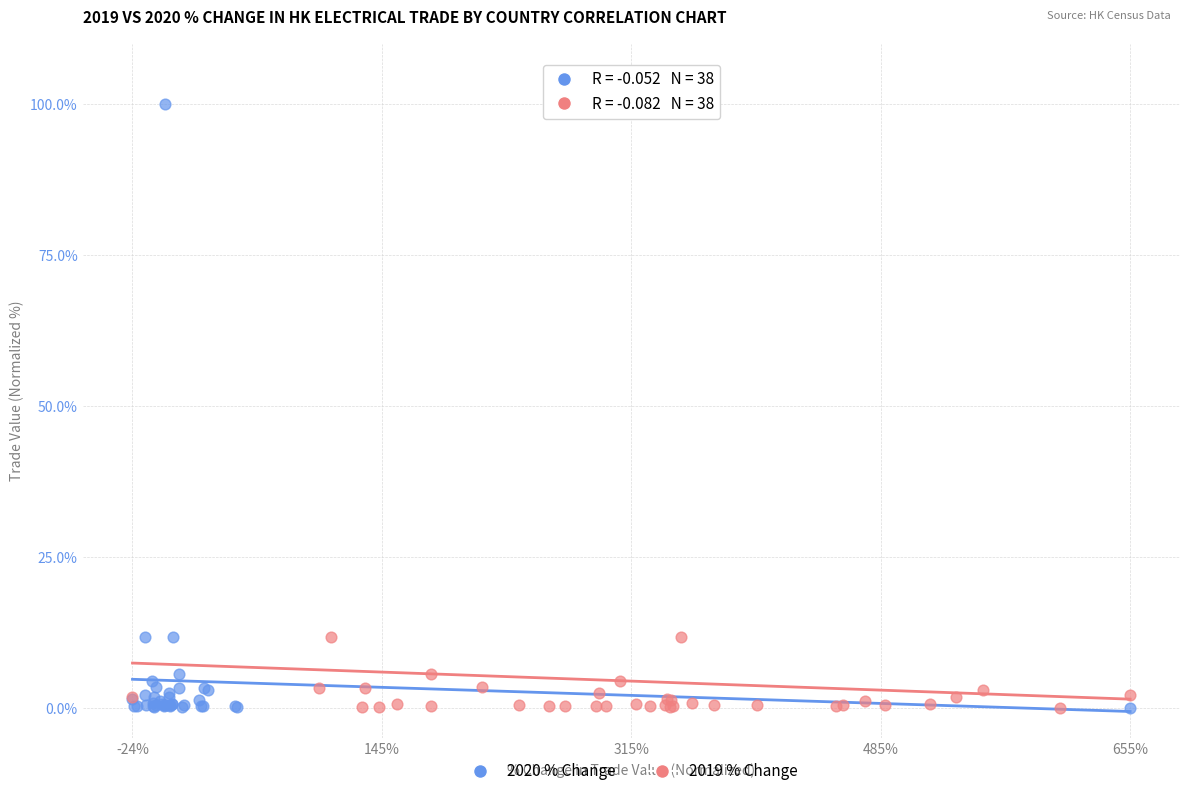

What are all the series names shown in the legend?

2020 % Change, 2019 % Change